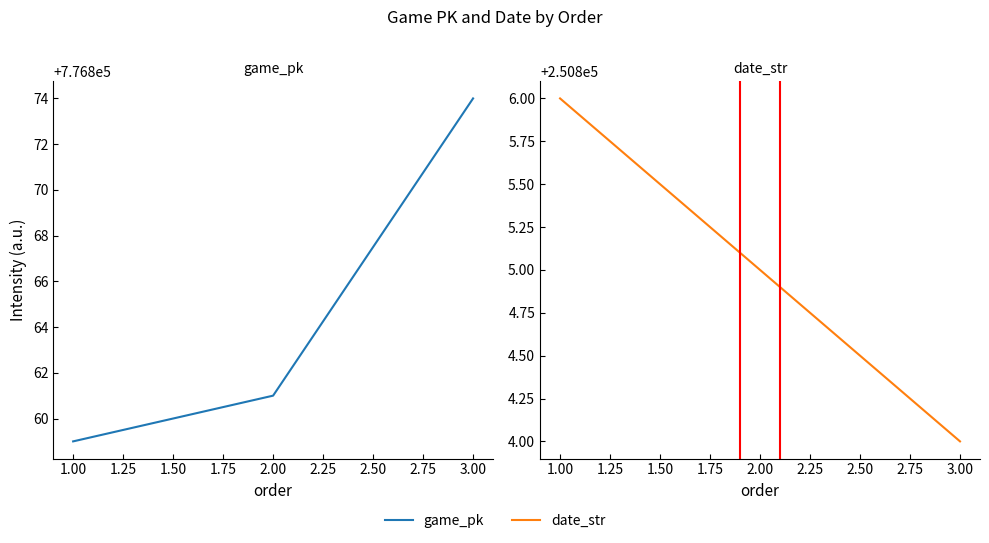

What is the minimum value shown in the chart?

250804